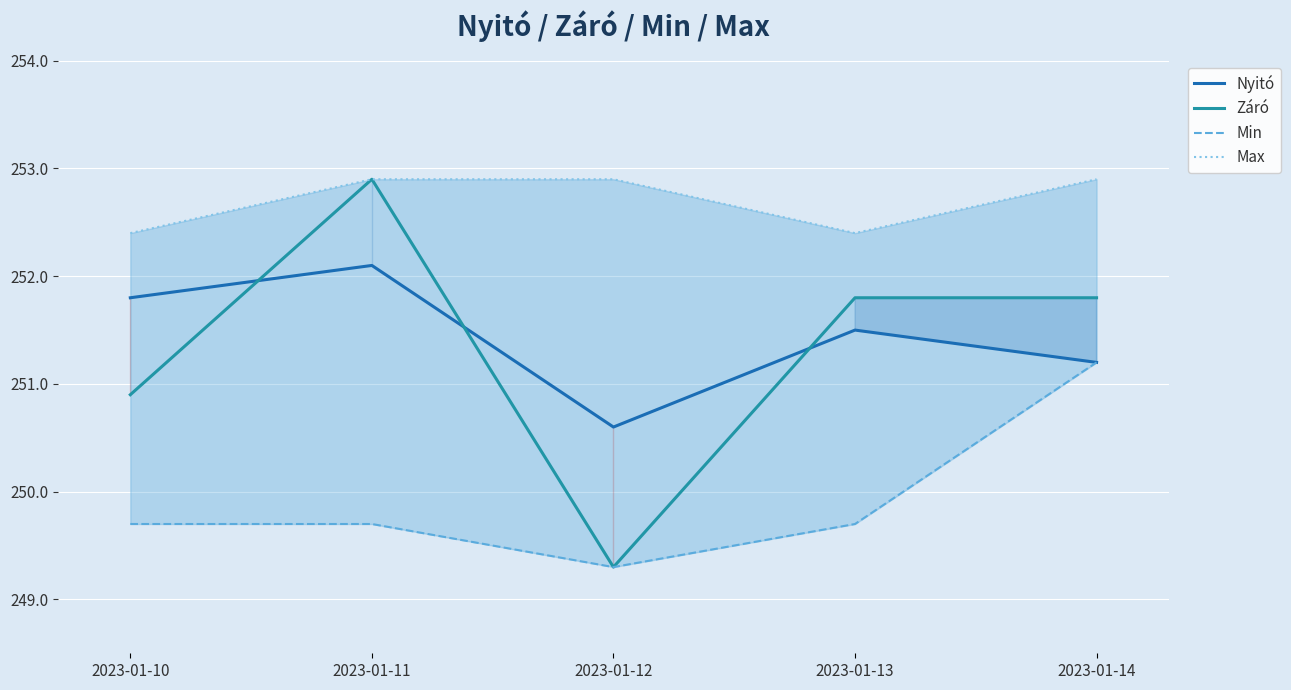

Reading left to right, list all the values displayed in this chart.

Nyitó: 251.8	252.1	250.6	251.5	251.2
Záró: 250.9	252.9	249.3	251.8	251.8
Min: 249.7	249.7	249.3	249.7	251.2
Max: 252.4	252.9	252.9	252.4	252.9